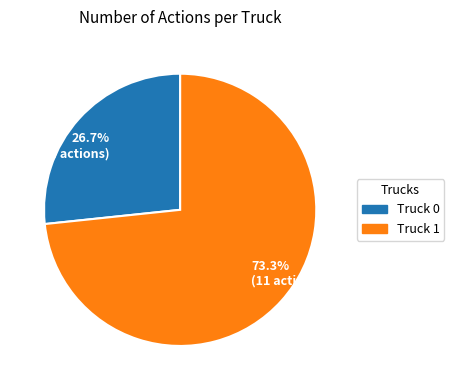

Which has a higher value, 26.7% (4 actions) or 73.3% (11 actions)?

73.3% (11 actions)